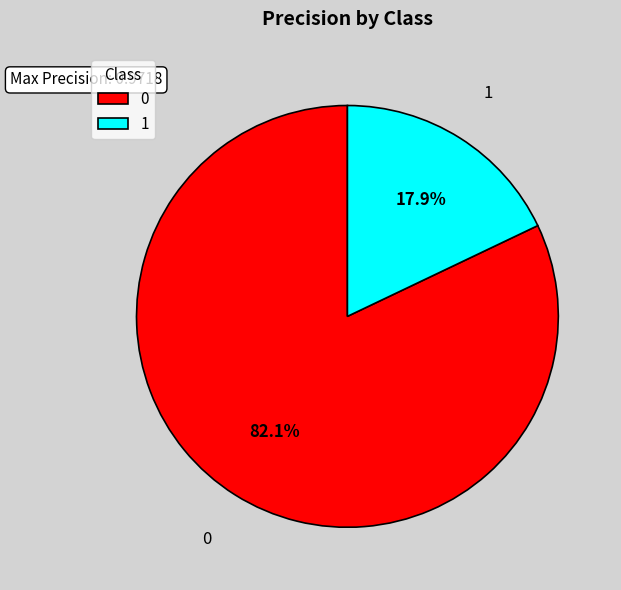

Count the number of slices in the pie.

2